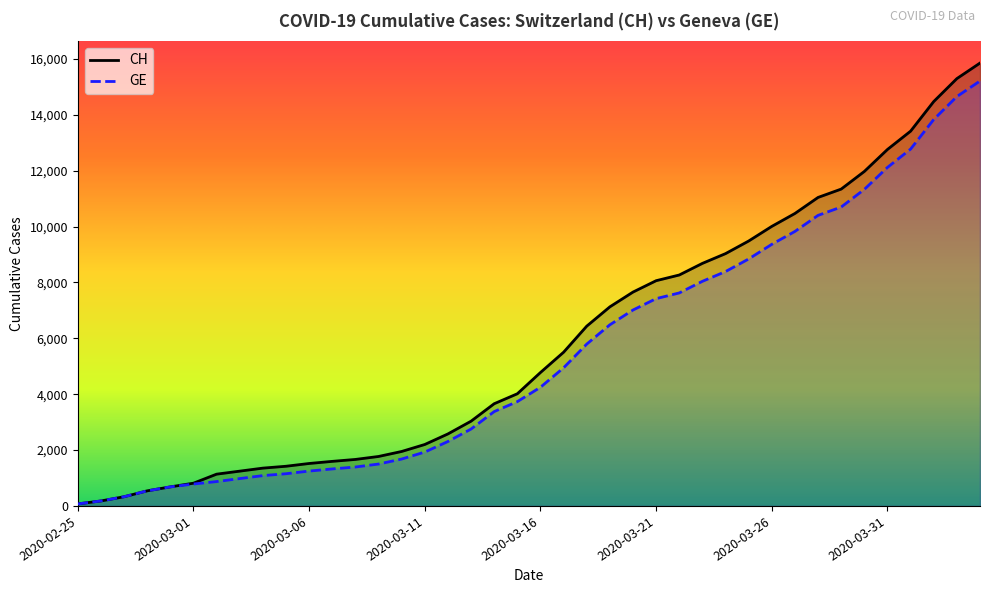

At which label is GE closest to 7640?

2020-03-22